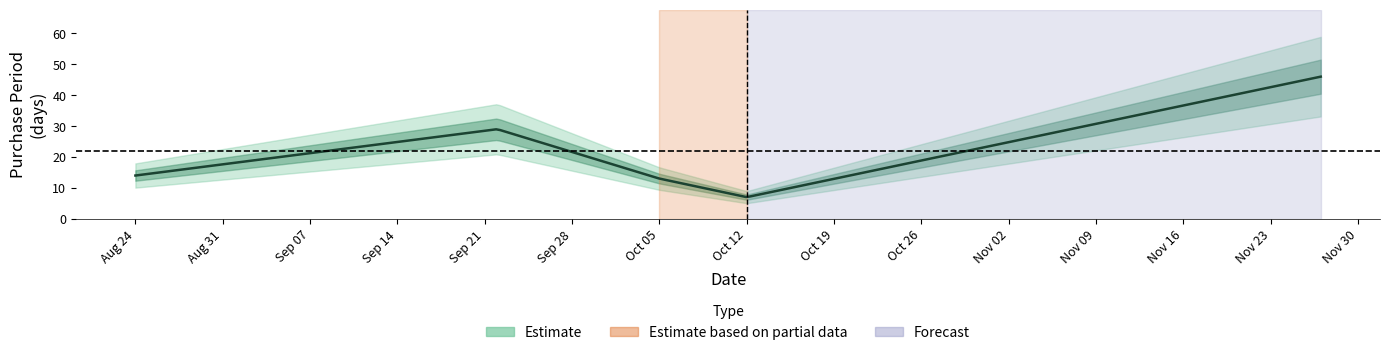

Rank the categories by value from lowest to highest.

2017-10-12, 2017-10-05, 2017-08-24, 2017-09-22, 2017-11-27